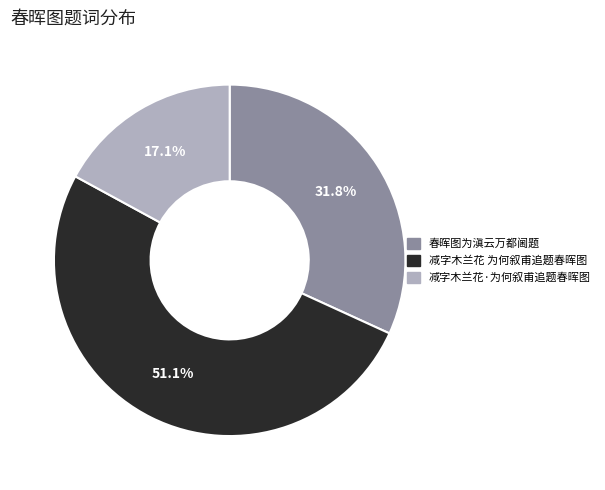

Rank the categories by value from highest to lowest.

减字木兰花 为何叙甫追题春晖图, 春晖图为滇云万都阃题, 减字木兰花·为何叙甫追题春晖图